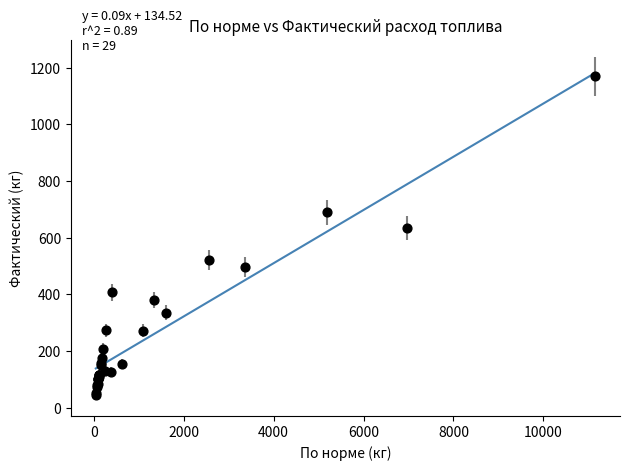

What Y value in the scatter plot is closest to 606?

634.0